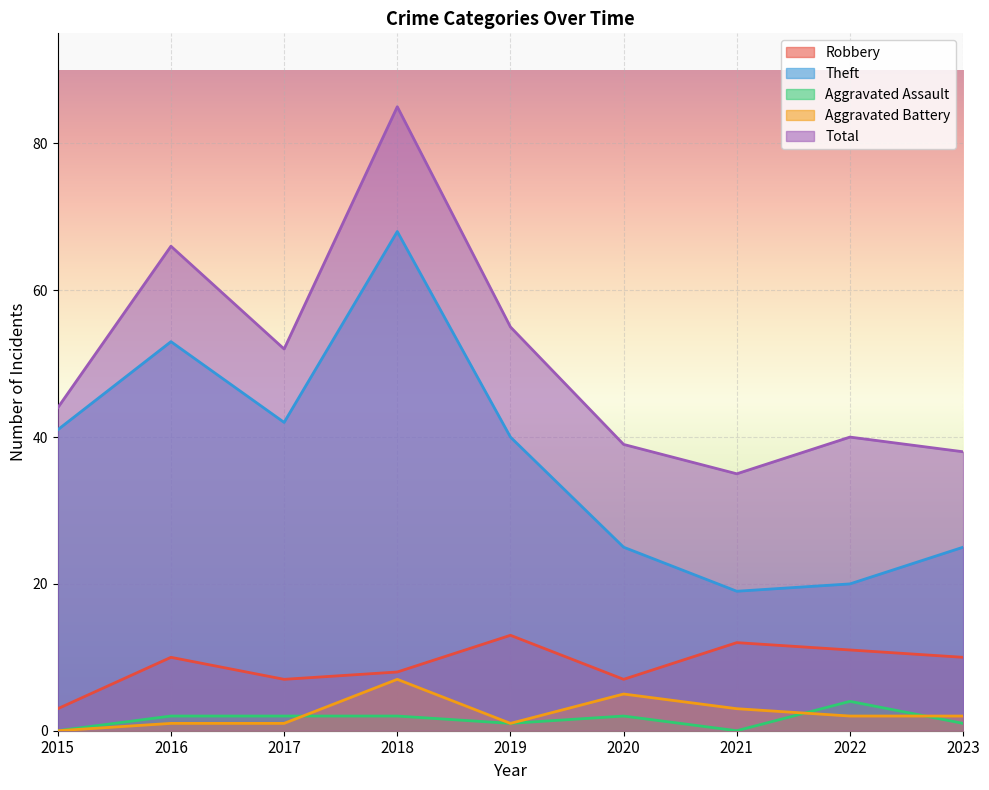

Which category has the highest value across all series?

2018